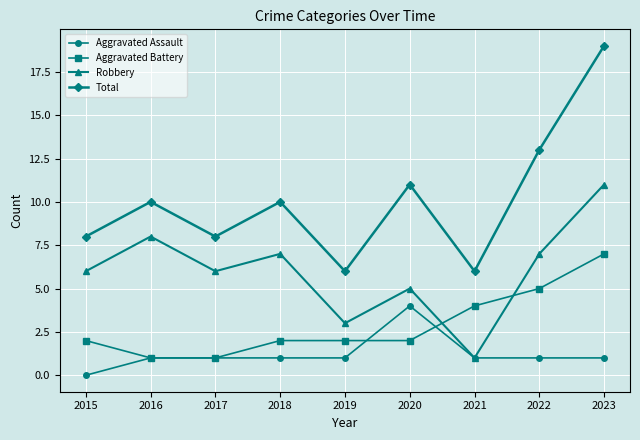

At which category does the chart reach its minimum across all series?

2015